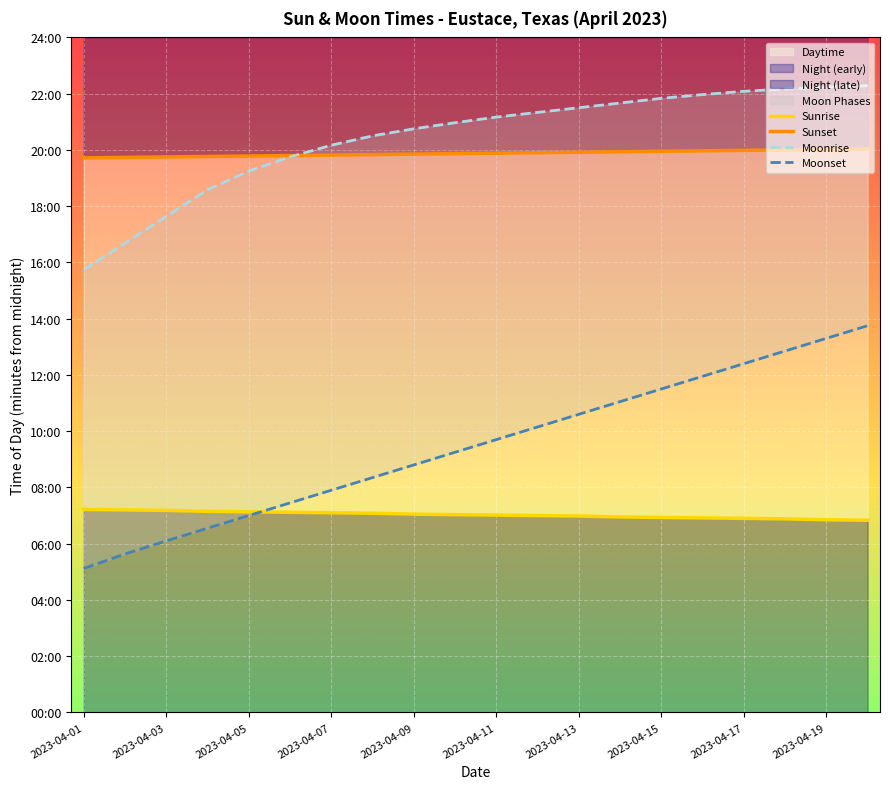

True or false: Moonset and Moonrise cross at least once.

False